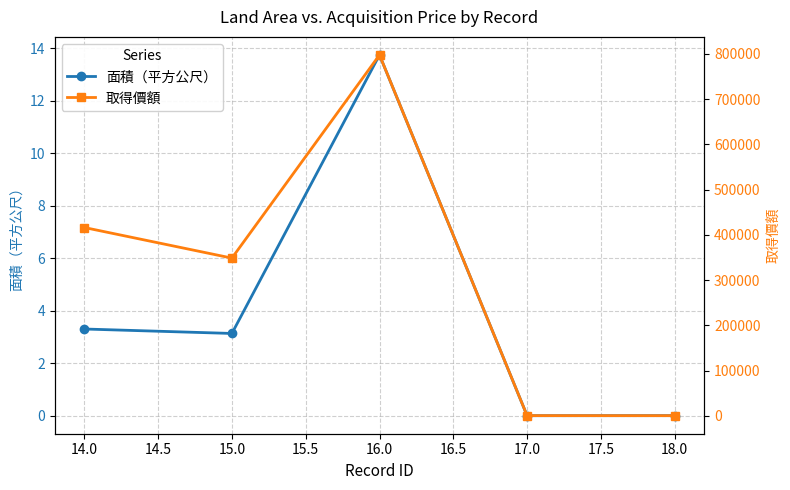

List the series in order of their overall mean, lowest first.

面積（平方公尺）, 取得價額